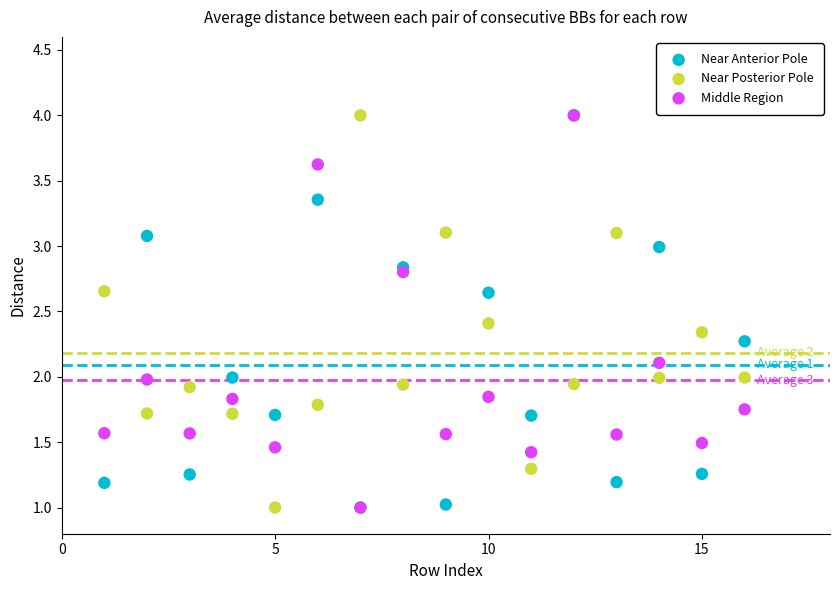

What are all the series names shown in the legend?

Near Anterior Pole, Near Posterior Pole, Middle Region